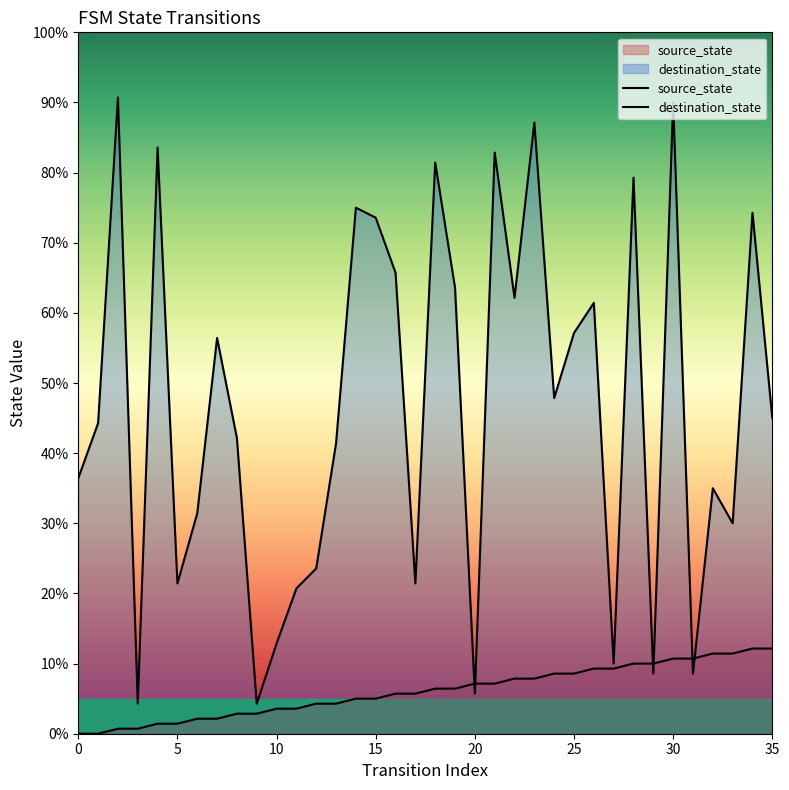

Rank the series at 27 from highest to lowest value.

destination_state, source_state